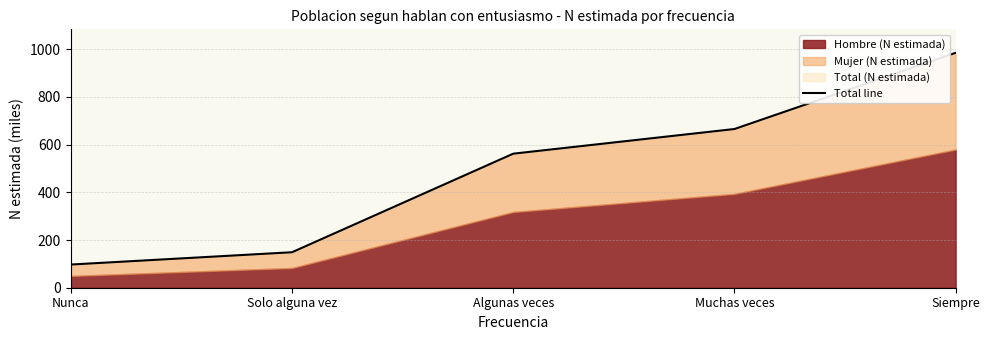

Which label corresponds to the largest value in the chart?

Siempre